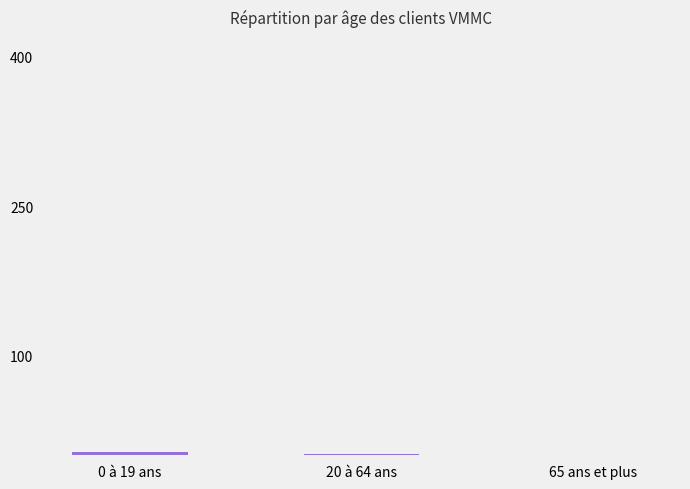

What is the sum of all values?

4